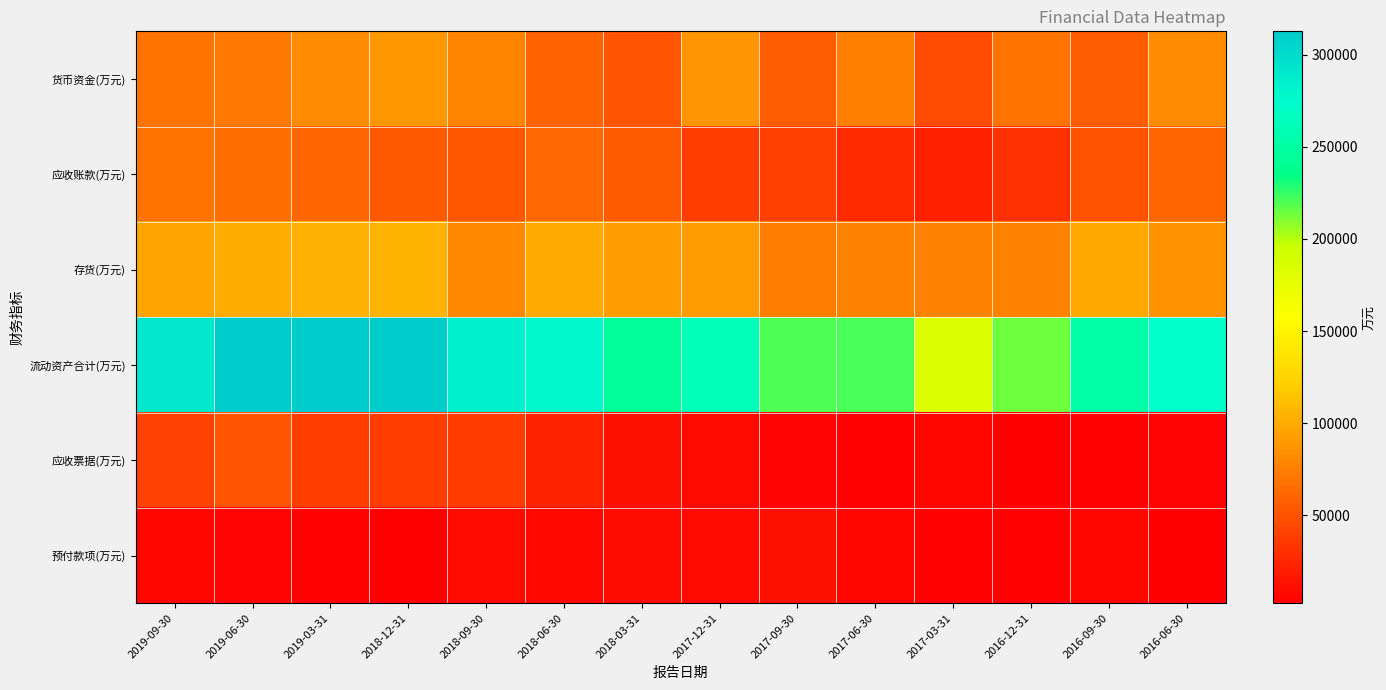

Which series has the largest total across all categories?

流动资产合计(万元)